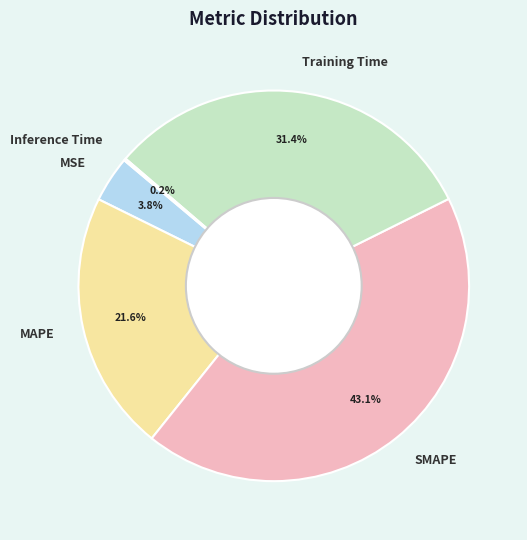

The MSE slice represents 4% of the pie. True or false?

True